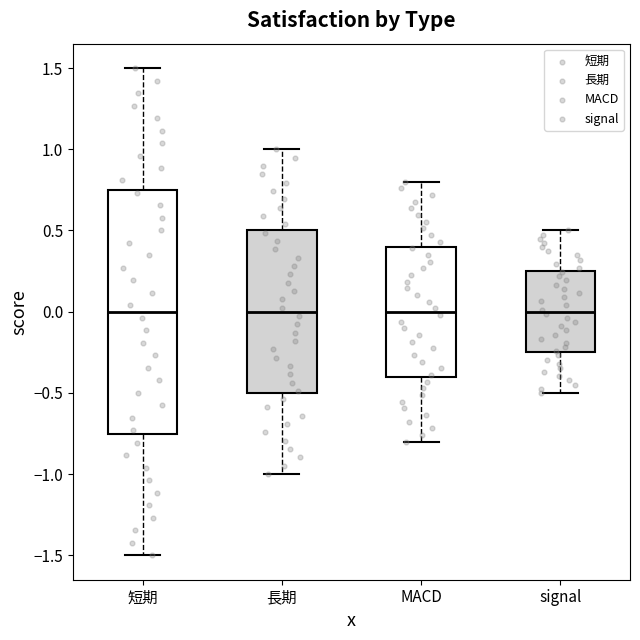

Reading left to right, transcribe this box plot: for each box, give where its median line is, the range the box spans, and where its two whiskers end, as read against the y-axis. The values are not printed on the chart, so give them approximately, as read against the axis.

短期: median 0.00, box -0.75 to 0.75, whiskers -1.50 to 1.50
長期: median 0.00, box -0.50 to 0.50, whiskers -1.00 to 1.00
MACD: median 0.00, box -0.40 to 0.40, whiskers -0.80 to 0.80
signal: median 0.00, box -0.25 to 0.25, whiskers -0.50 to 0.50